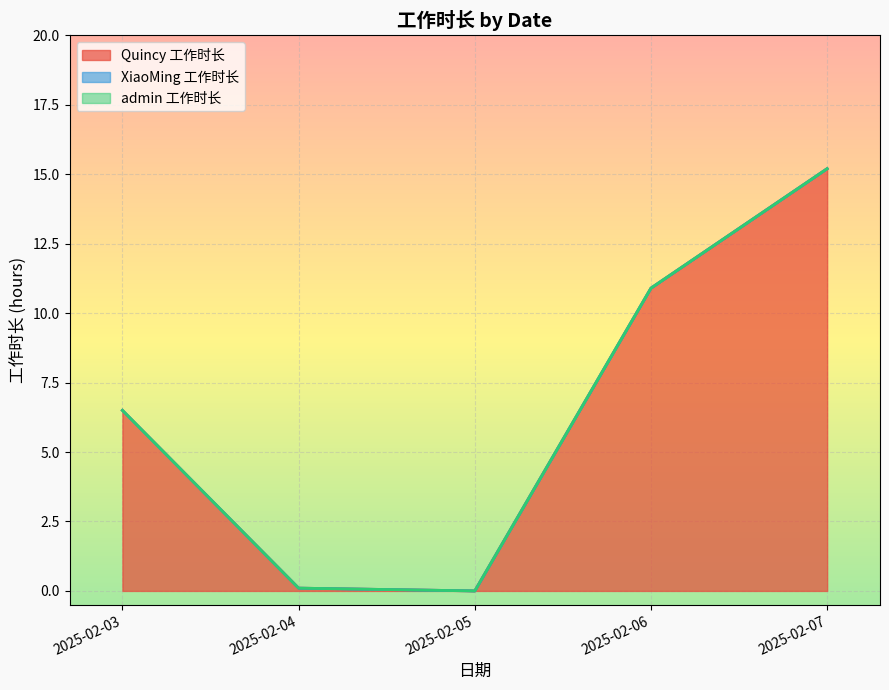

Rank the series at 2025-02-06 from highest to lowest value.

Quincy 工作时长, XiaoMing 工作时长, admin 工作时长